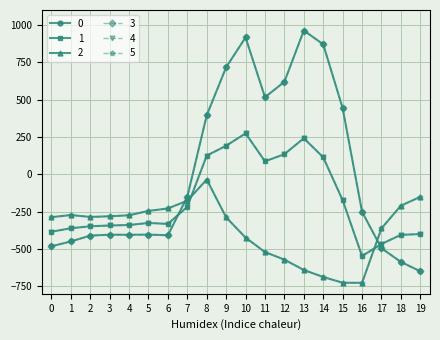

True or false: 5 has more than 2 points higher than both neighbors.

False